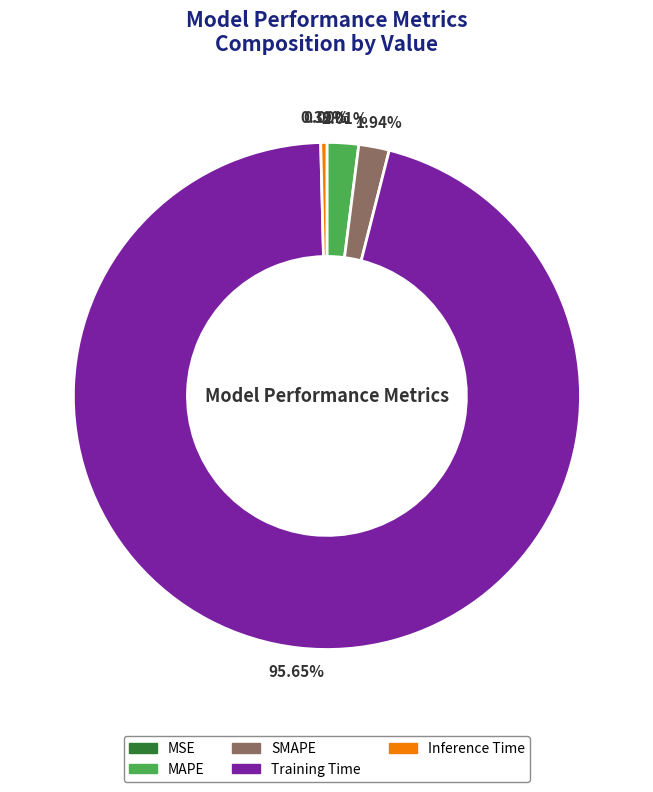

Is Training Time the majority of the pie?

Yes